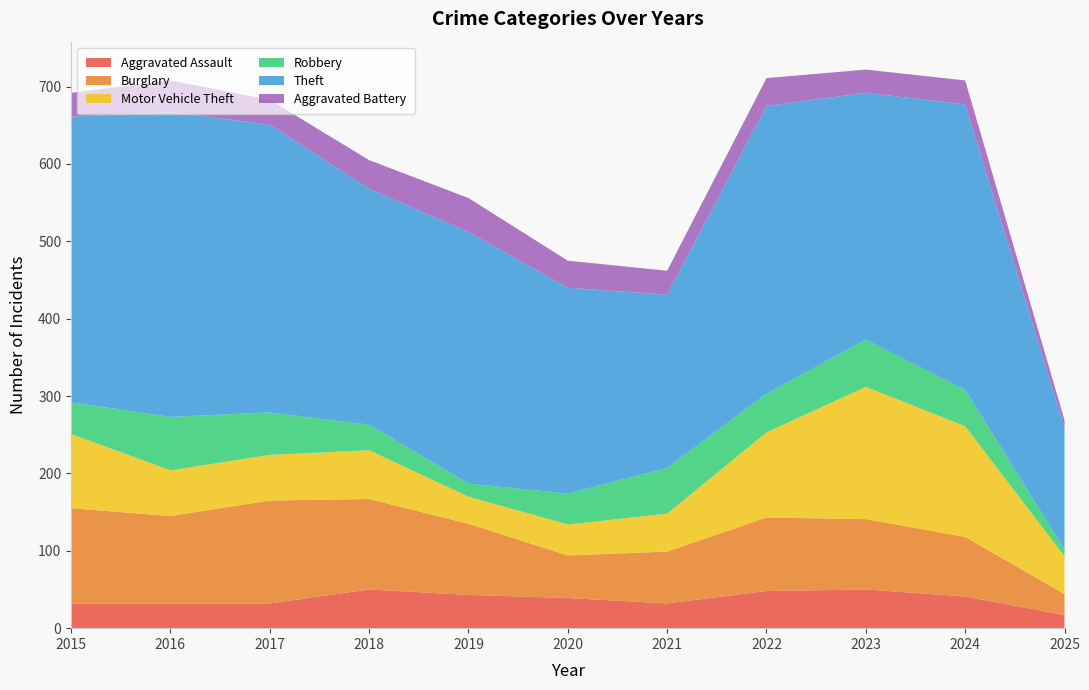

Reading left to right, what are all the values shown in this chart?

Aggravated Assault: 2015=32	2016=32	2017=32	2018=50	2019=43	2020=39	2021=32	2022=48	2023=50	2024=41	2025=17
Burglary: 2015=123	2016=113	2017=133	2018=117	2019=92	2020=55	2021=67	2022=95	2023=91	2024=77	2025=27
Motor Vehicle Theft: 2015=96	2016=59	2017=59	2018=63	2019=35	2020=40	2021=49	2022=110	2023=171	2024=143	2025=49
Robbery: 2015=41	2016=69	2017=55	2018=33	2019=17	2020=40	2021=59	2022=50	2023=61	2024=47	2025=9
Theft: 2015=369	2016=394	2017=372	2018=305	2019=325	2020=266	2021=224	2022=372	2023=319	2024=369	2025=157
Aggravated Battery: 2015=31	2016=41	2017=32	2018=37	2019=44	2020=35	2021=31	2022=36	2023=30	2024=31	2025=10